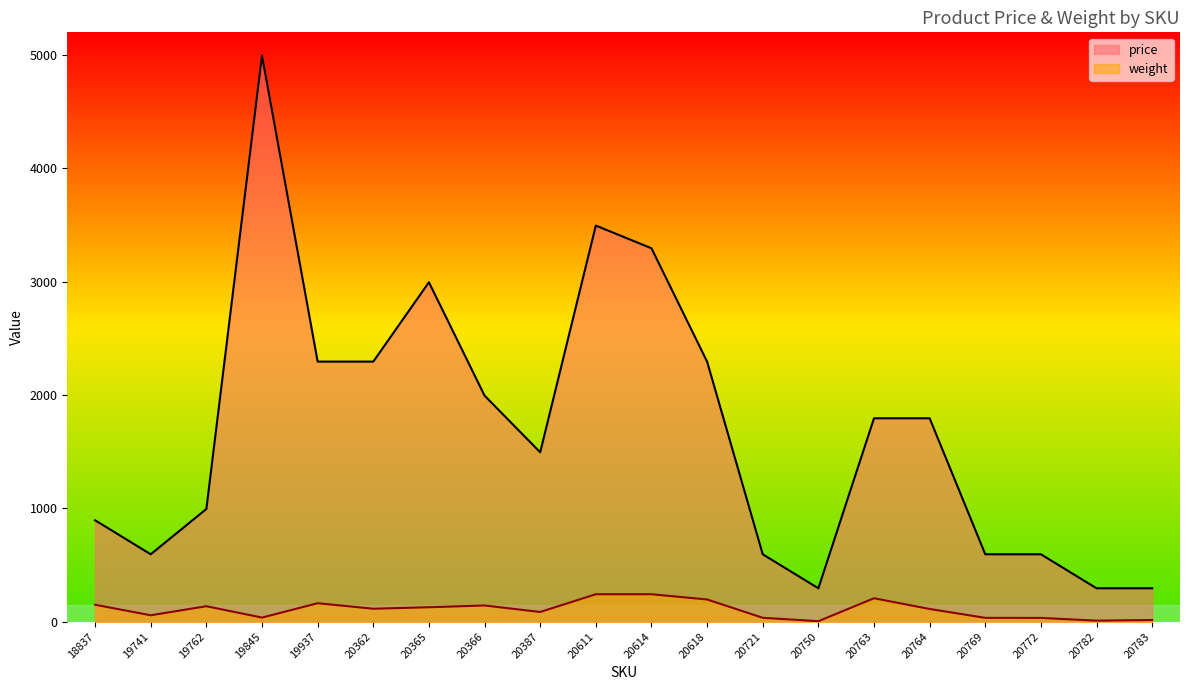

What is the value of the weight point at the 12th from the left?

196.2